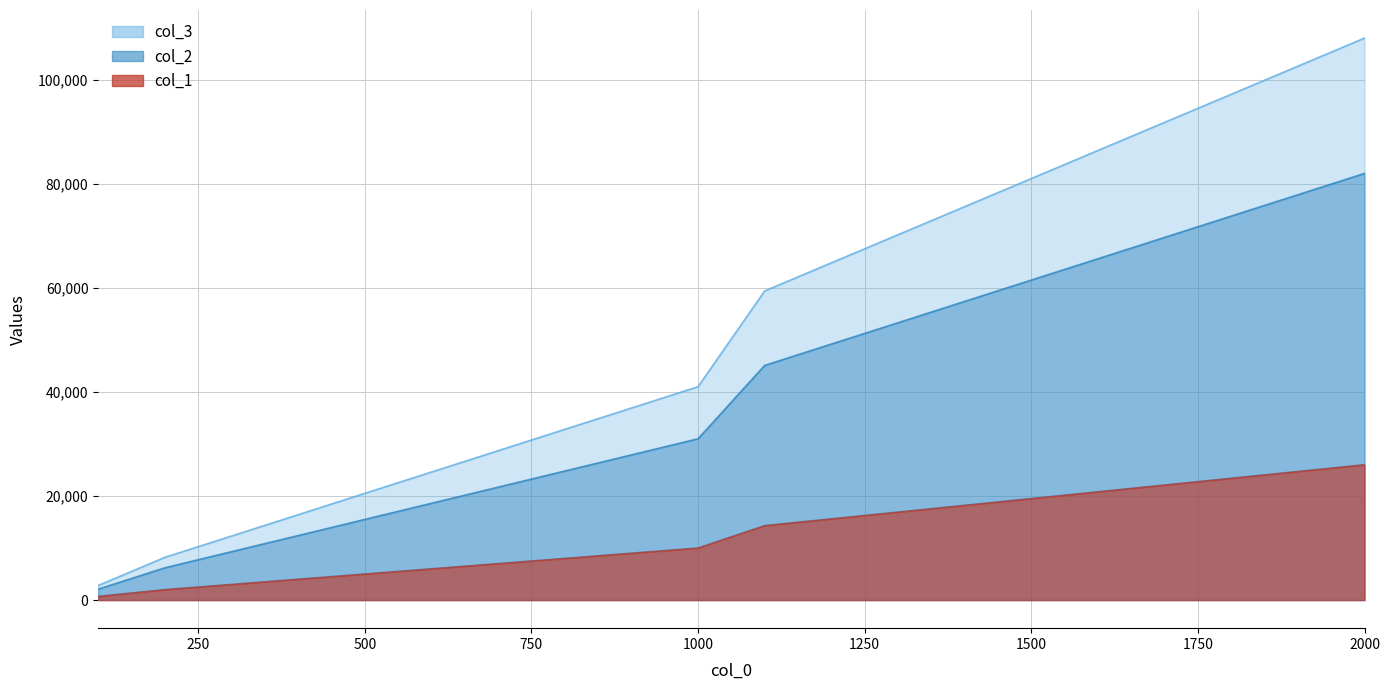

The col_2 series shows 5941 at 300. True or false?

False